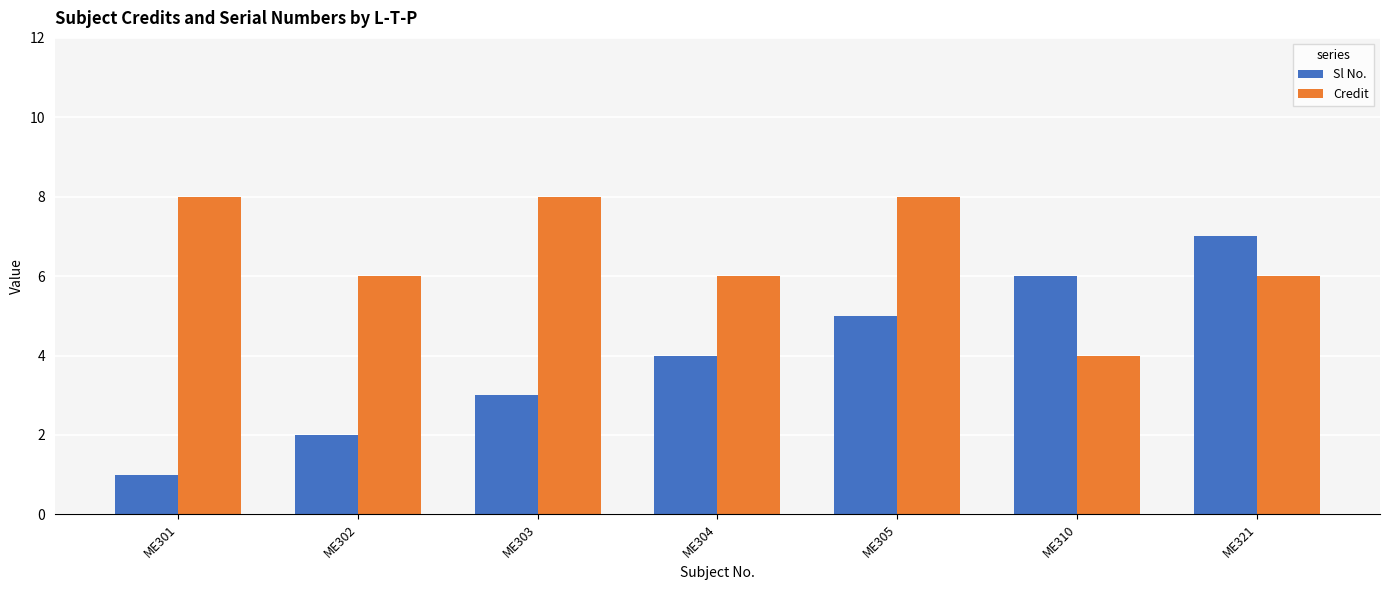

Between ME301 and ME305, which series saw the biggest shift?

Sl No.